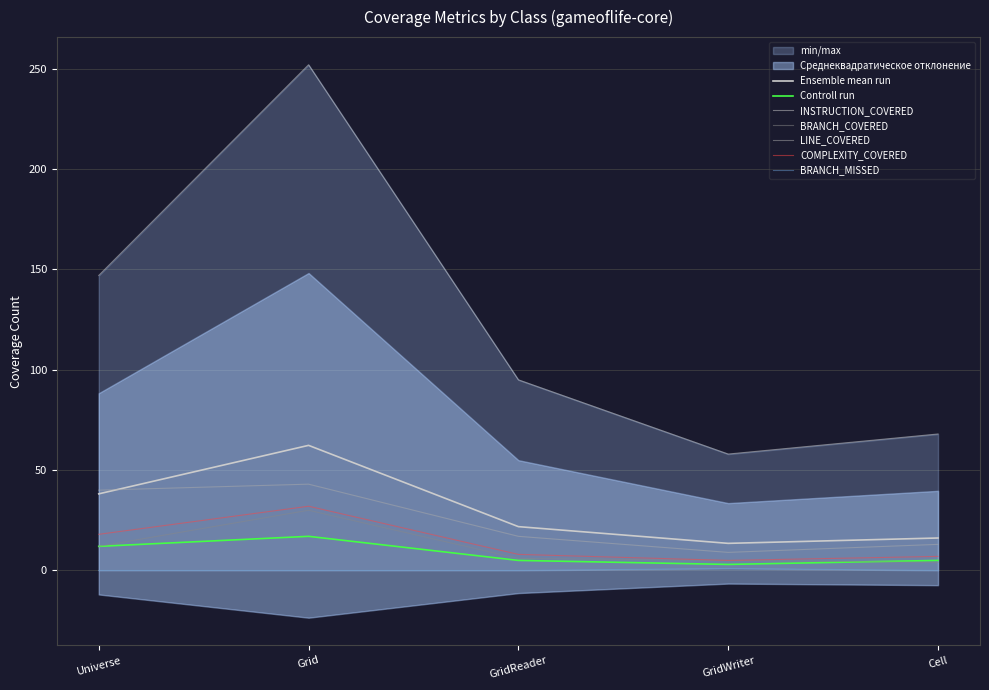

What is the total value across all series at Universe?

229